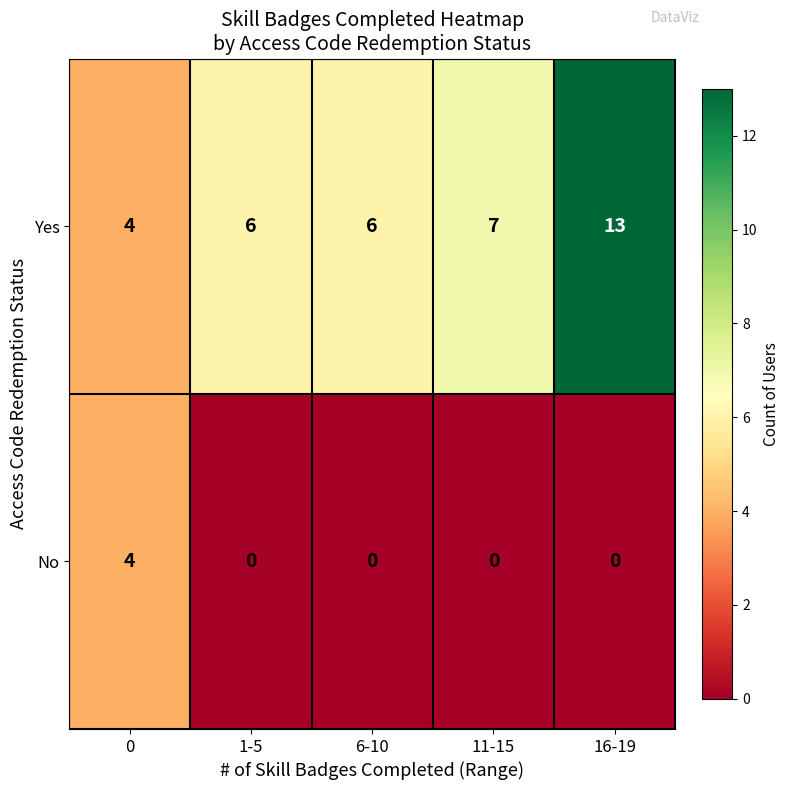

Which series has the largest total across all categories?

Yes